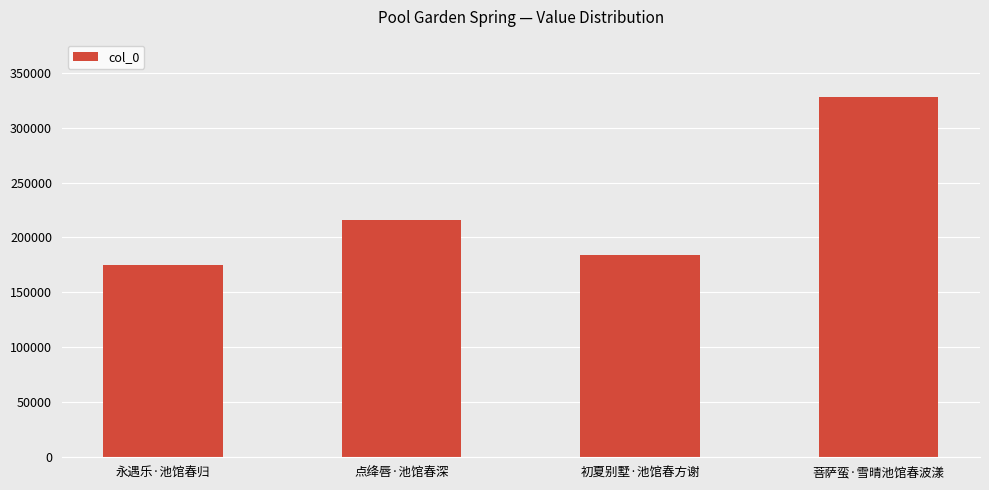

List the labels in order of value, largest first.

菩萨蛮·雪晴池馆春波漾, 点绛唇·池馆春深, 初夏别墅·池馆春方谢, 永遇乐·池馆春归